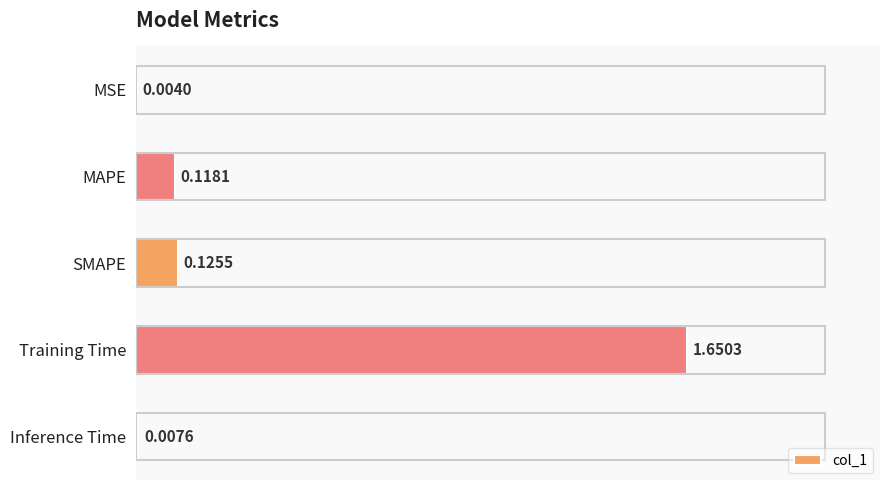

At which category does the chart reach its peak across all series?

Training Time